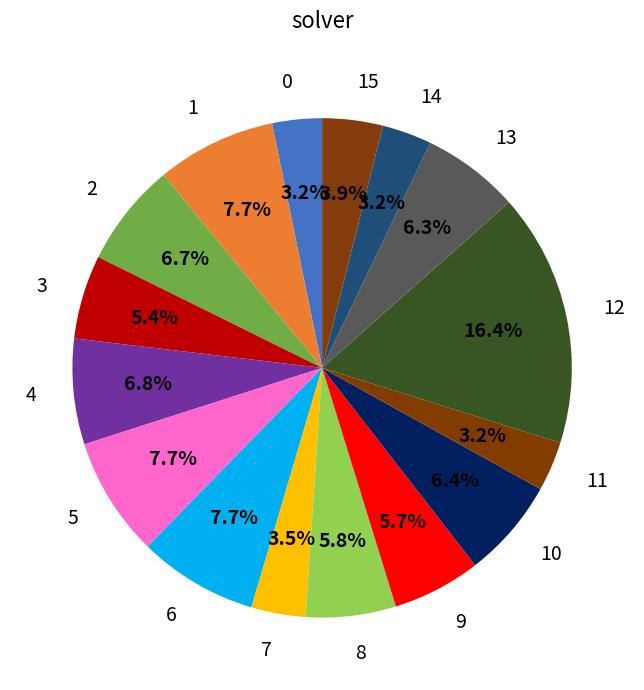

What is the largest slice in the pie chart?

12